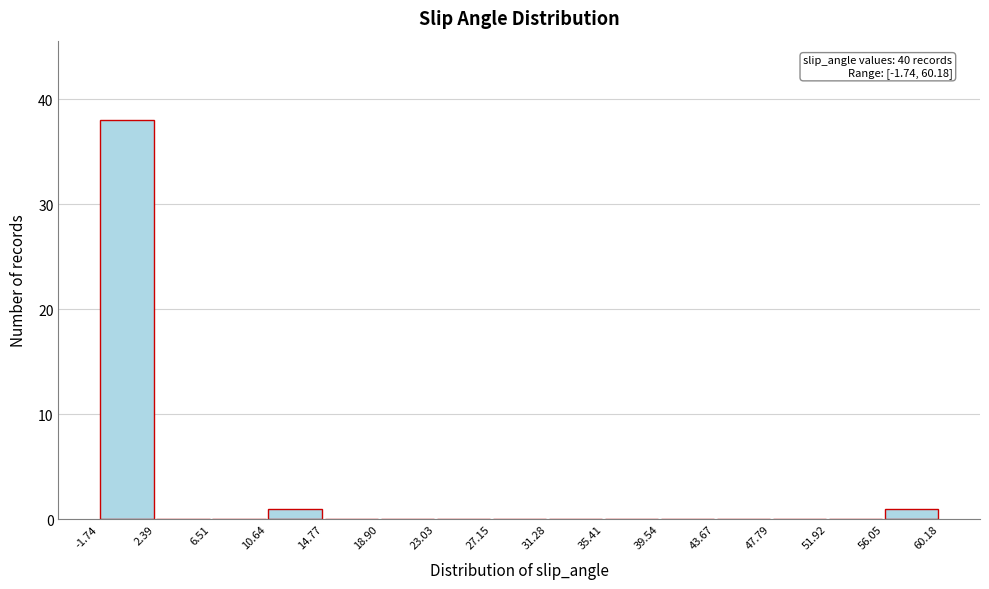

Over which range of the x-axis is the bar tallest?

-1.74 to 2.39